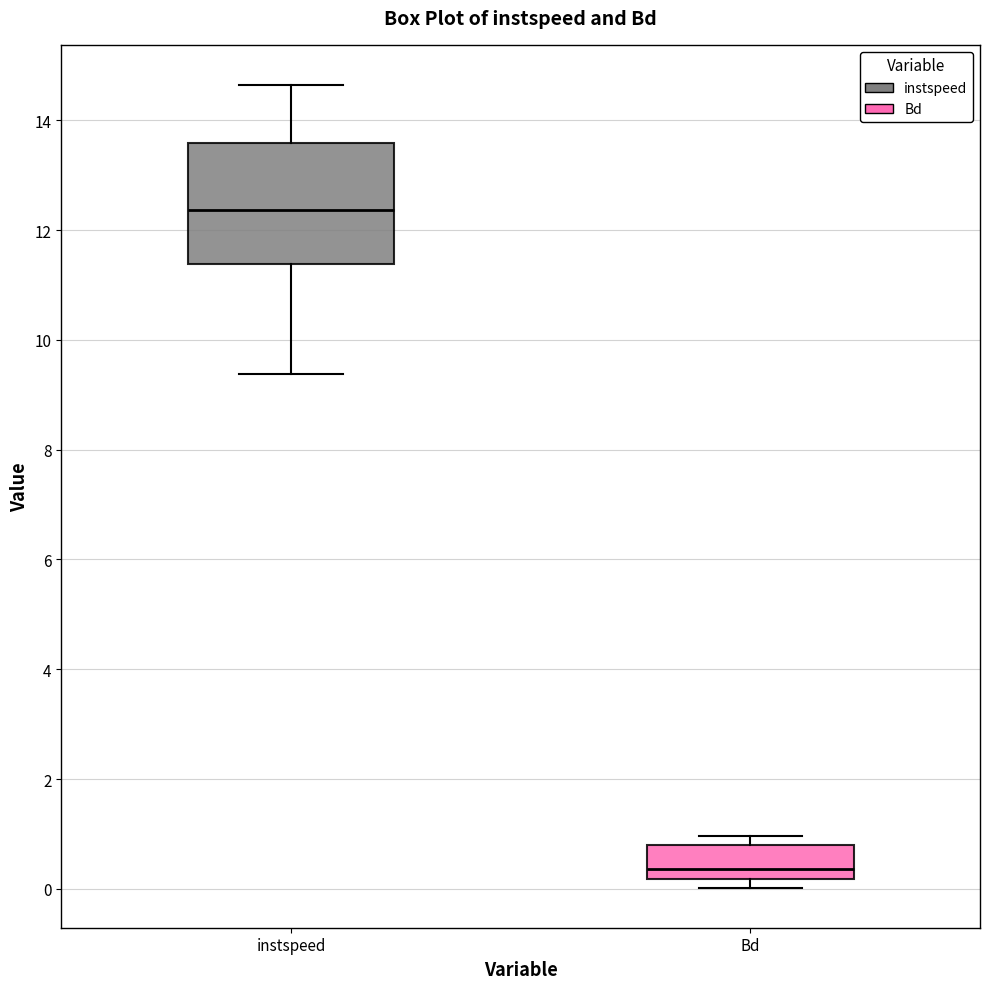

Reading left to right, read every box against the y-axis: the position of its median line, the range the box covers, and the ends of its whiskers. The values are not printed on the chart, so give them approximately, as read against the axis.

instspeed: median 12.4, box 11.4 to 13.6, whiskers 9.4 to 14.6
Bd: median 0.4, box 0.2 to 0.8, whiskers 0.0 to 1.0